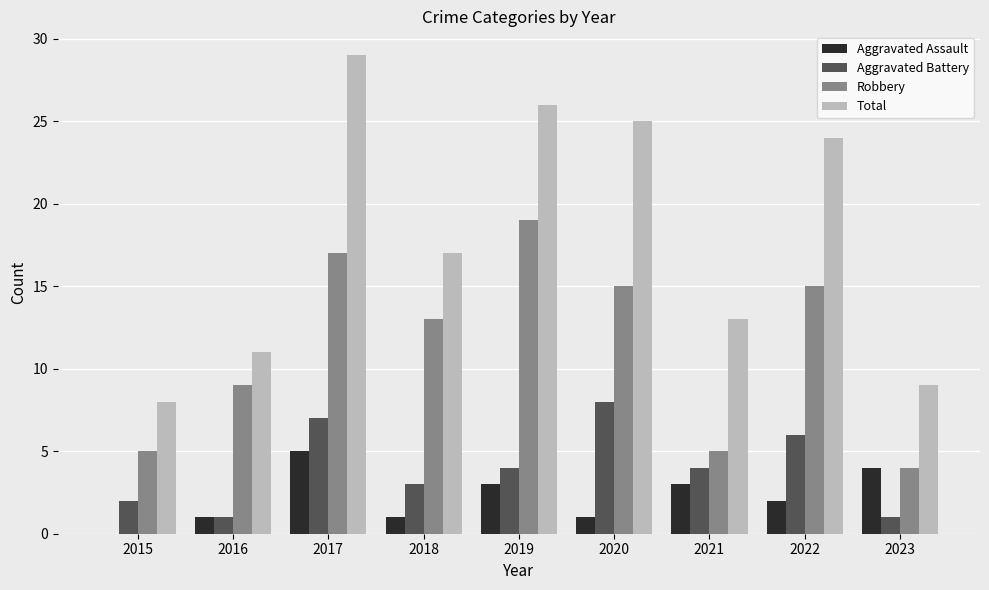

Where does the Total series first go above 17?

2017